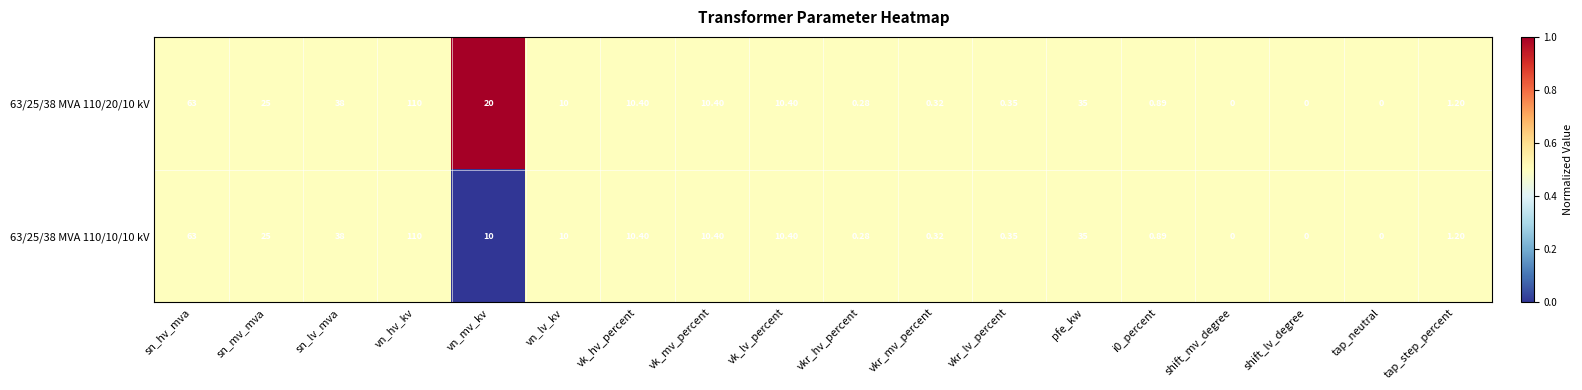

At which label does 63/25/38 MVA 110/10/10 kV first exceed 10?

sn_hv_mva